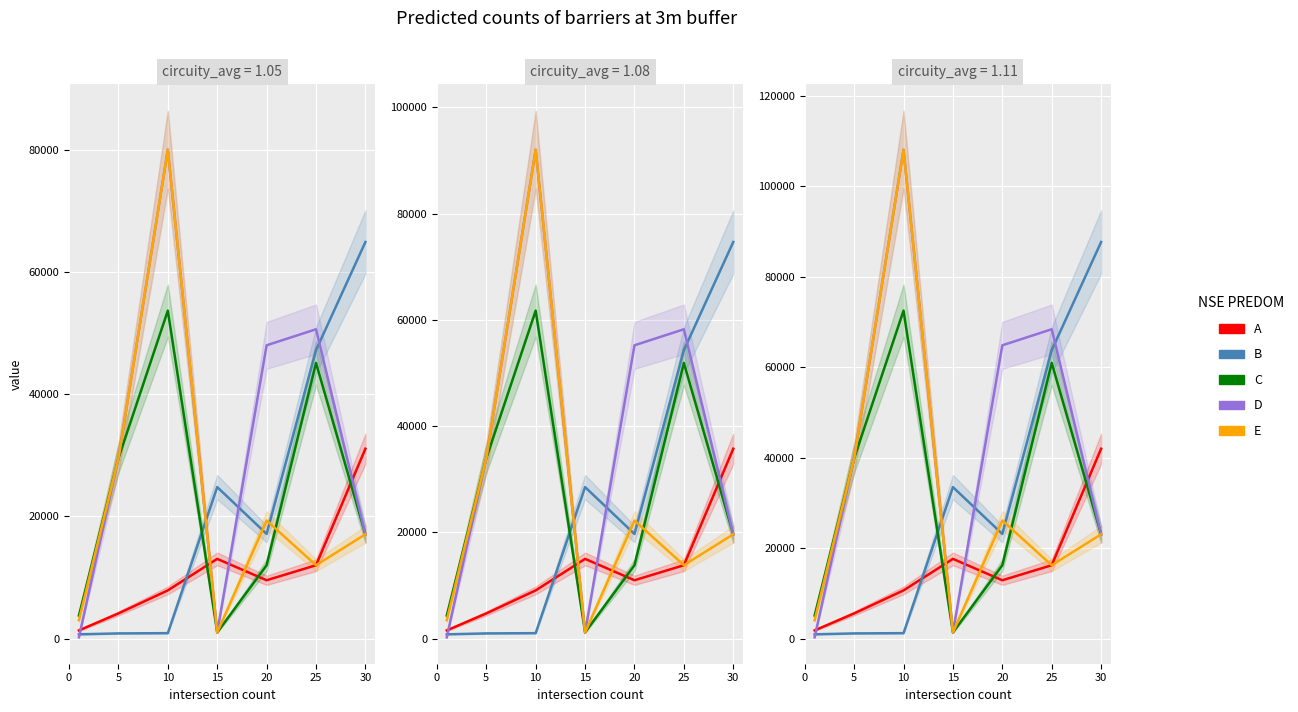

What is the total value across all series at 15?

55120.5